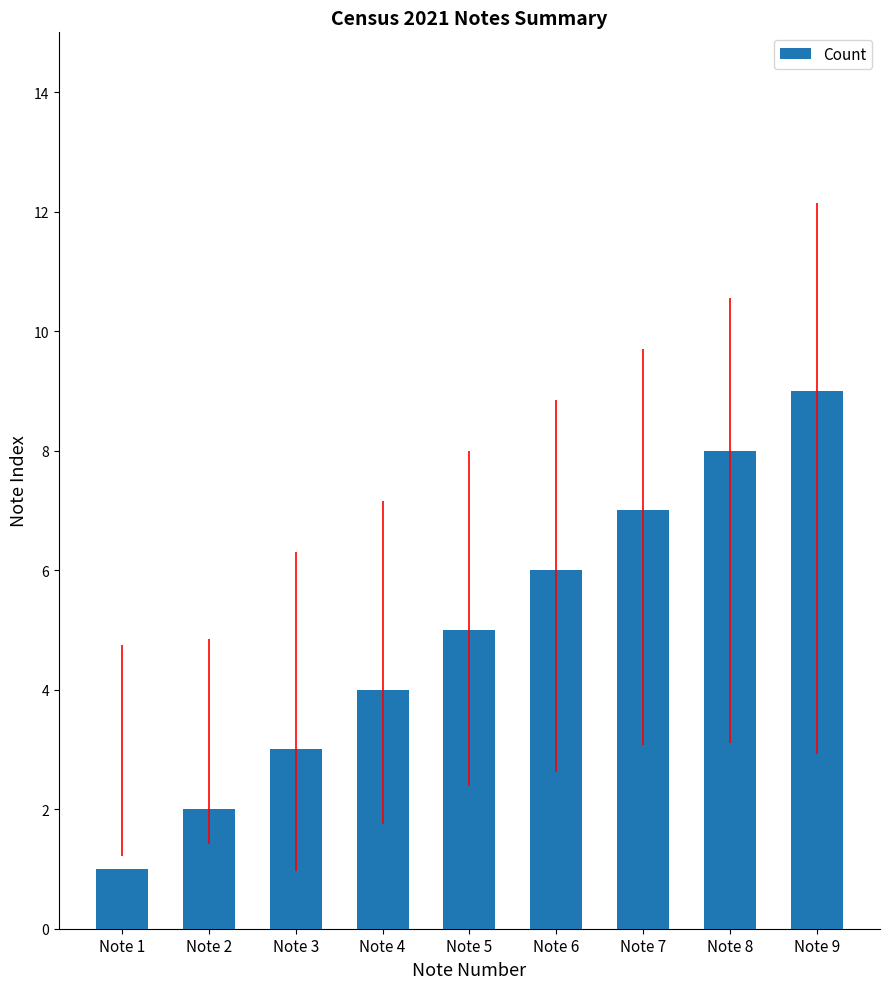

Reading left to right, list all the values displayed in this chart.

1	2	3	4	5	6	7	8	9